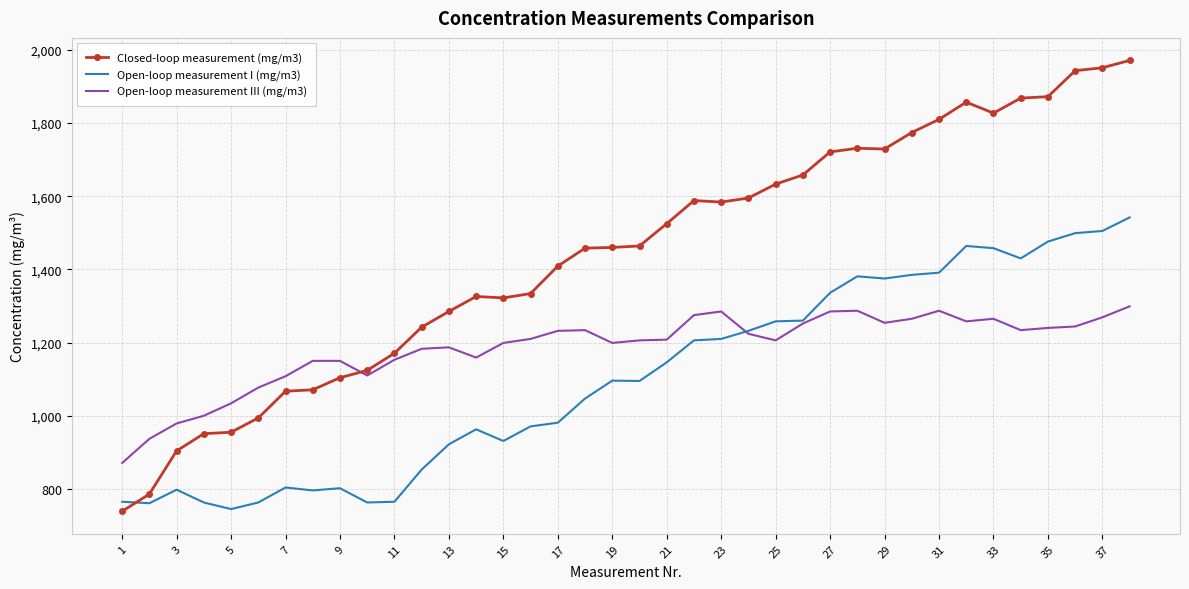

Which series has the largest range (max minus min)?

Closed-loop measurement (mg/m3)